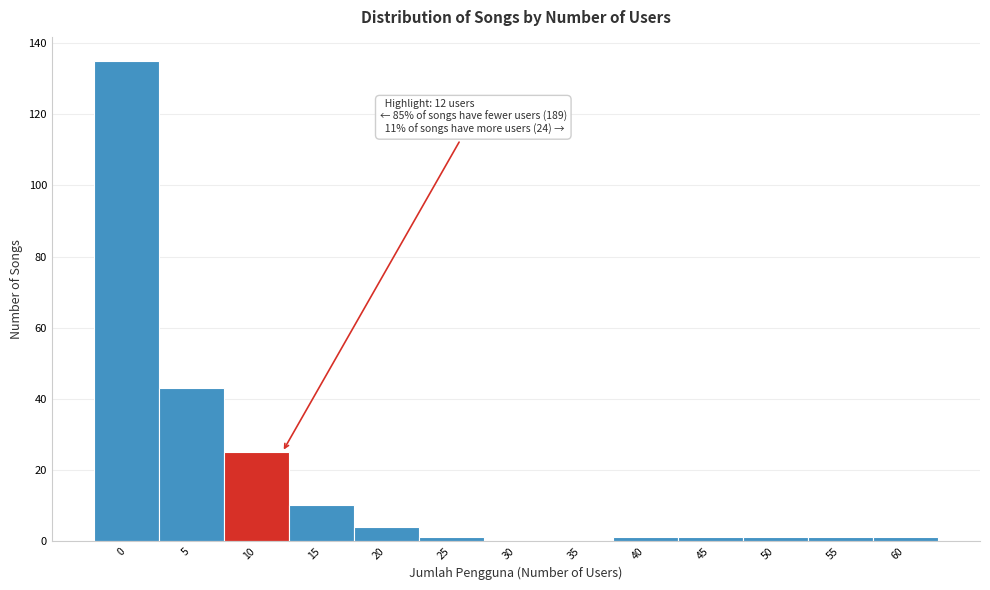

Reading left to right, extract all data points from this chart.

0=135	5=43	10=25	15=10	20=4	25=1	30=0	35=0	40=1	45=1	50=1	55=1	60=1